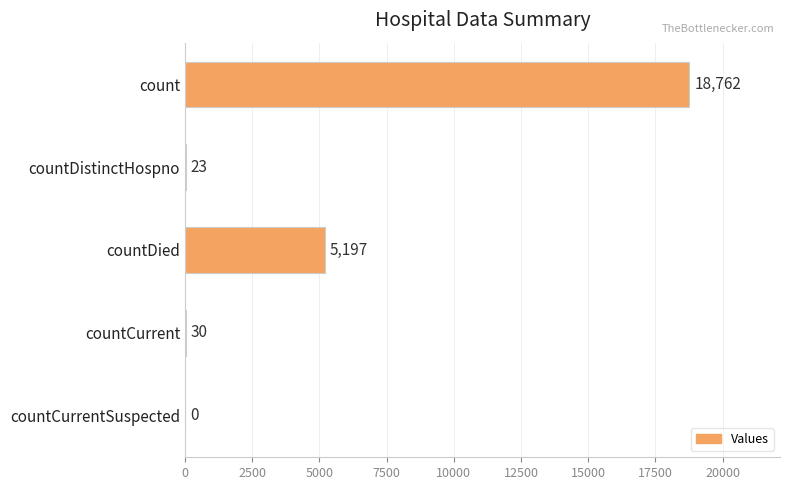

Where is the data nearest to the value 9381?

countDied